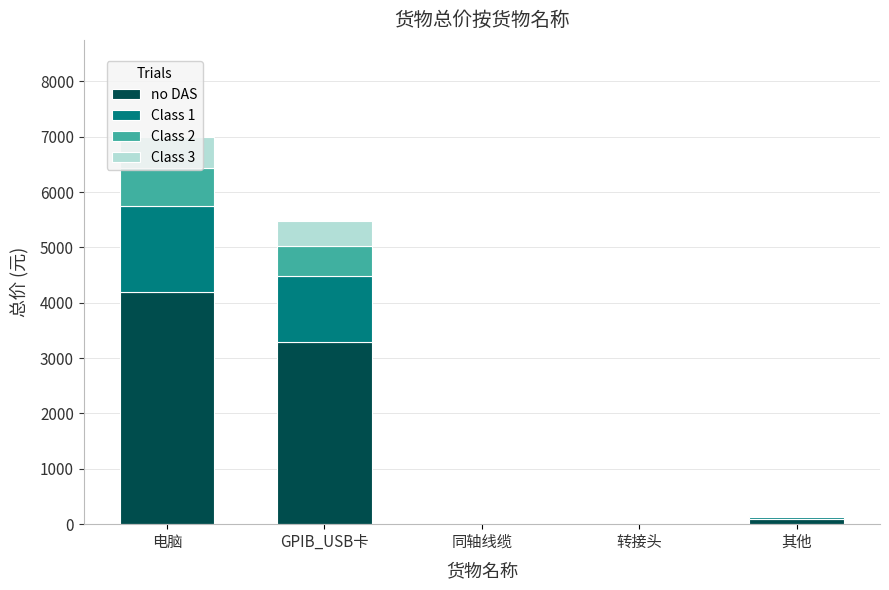

How many distinct data groups are displayed?

4